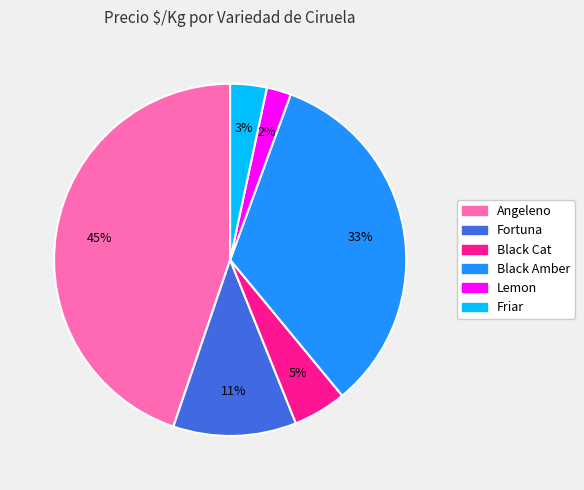

To the nearest percent, what is the average slice percentage?

17%